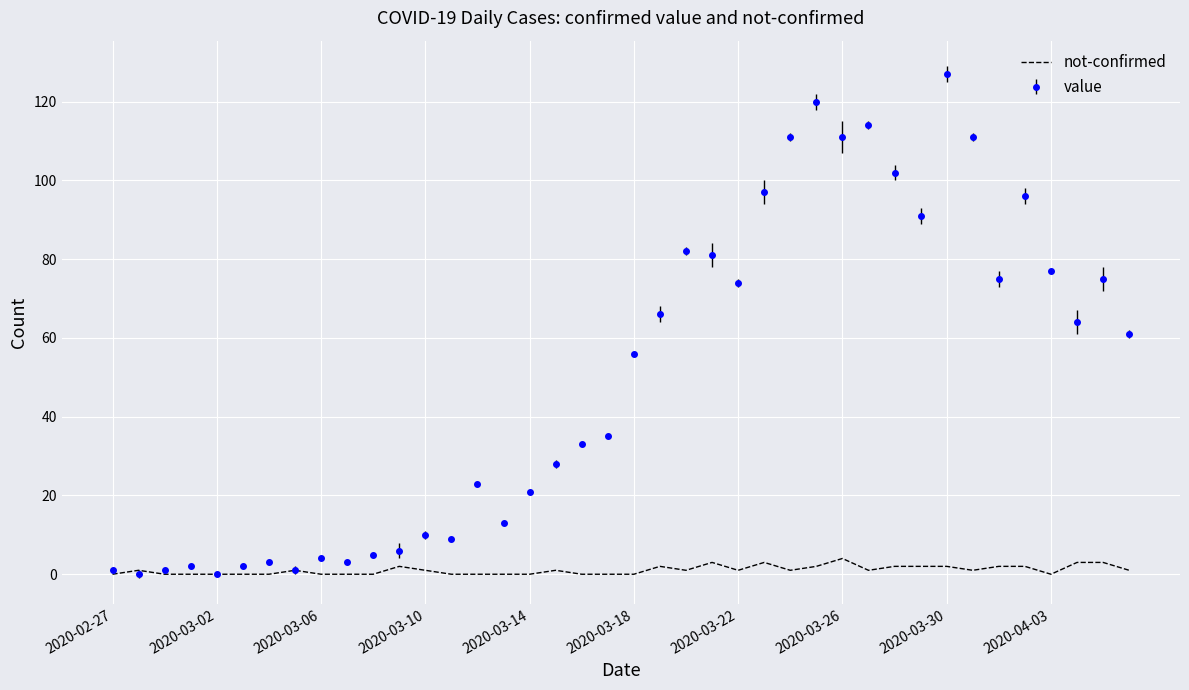

Which series has the largest range (max minus min)?

value